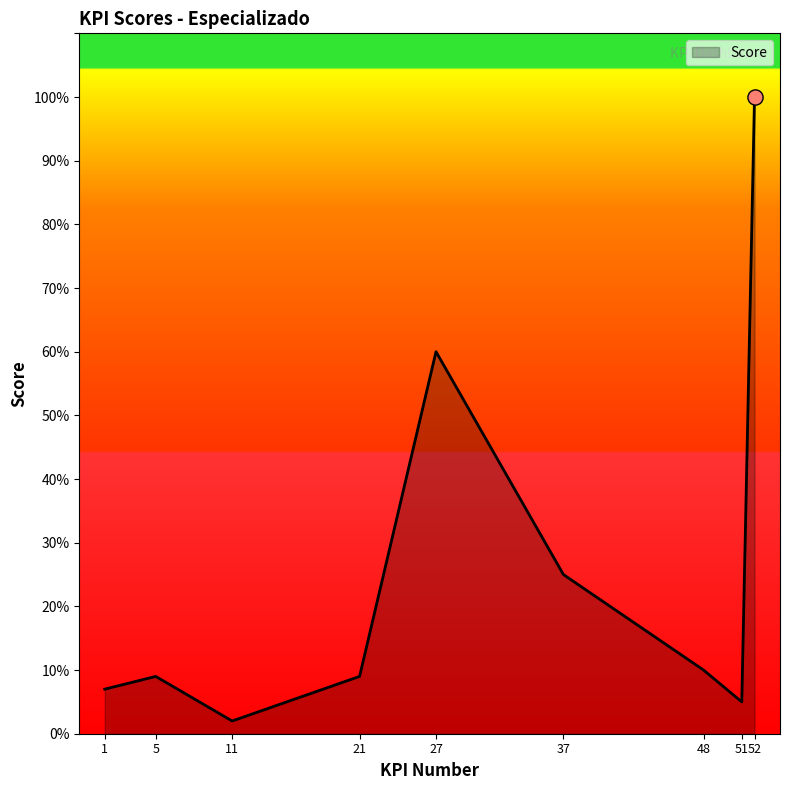

What is the change in value from 5 to 48?

+1